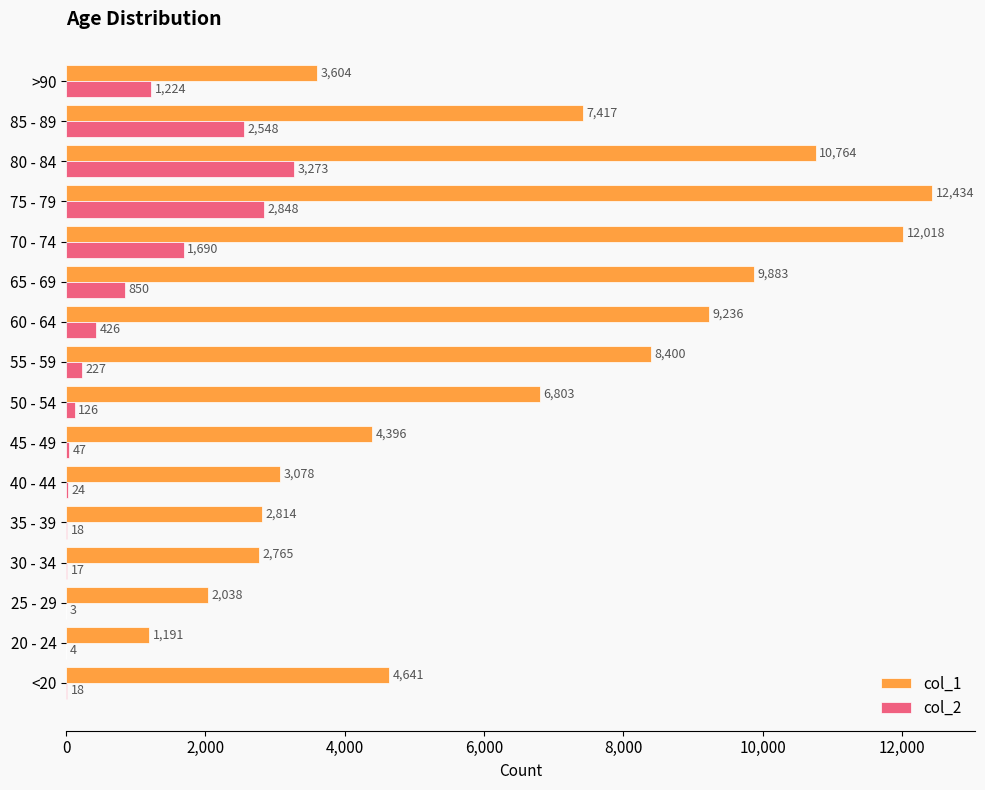

Which series has the largest total across all categories?

col_1